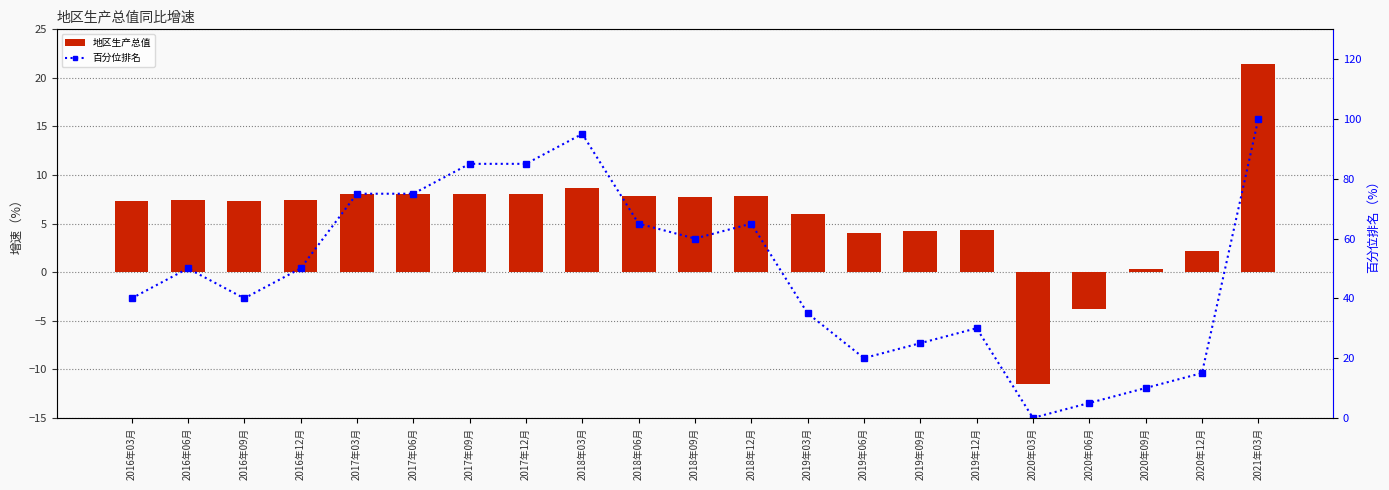

Where does the 百分位排名 series first go above 50?

2017年03月